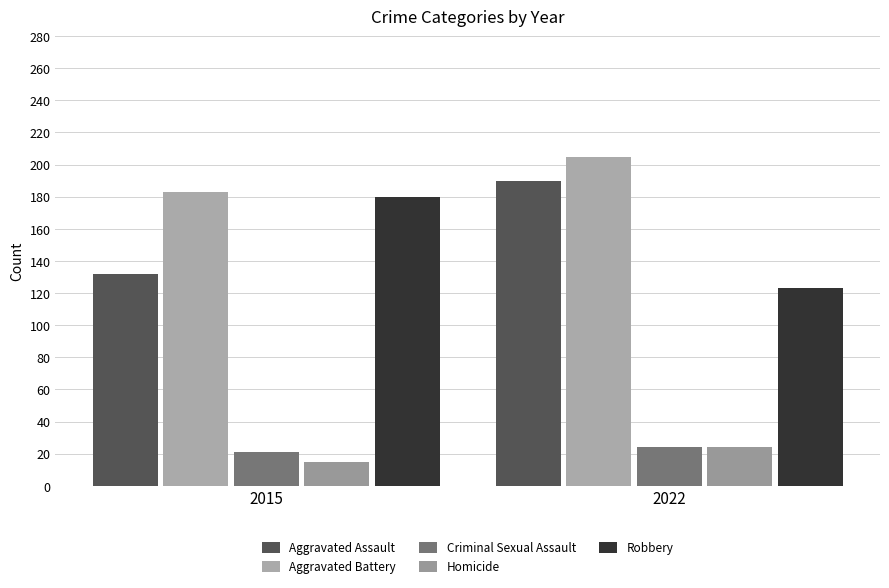

Is the value of Criminal Sexual Assault at 2022 greater than the value of Robbery at 2015?

No